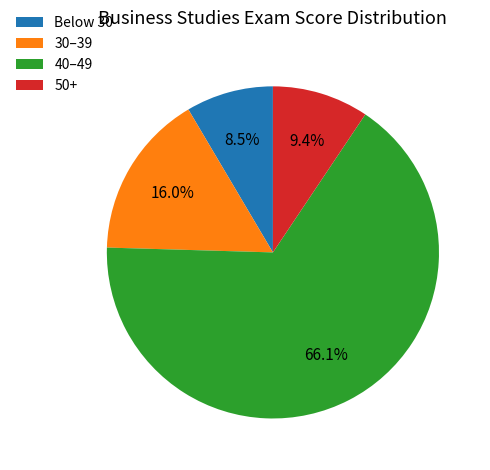

Rank the categories by value from highest to lowest.

40–49, 30–39, 50+, Below 30